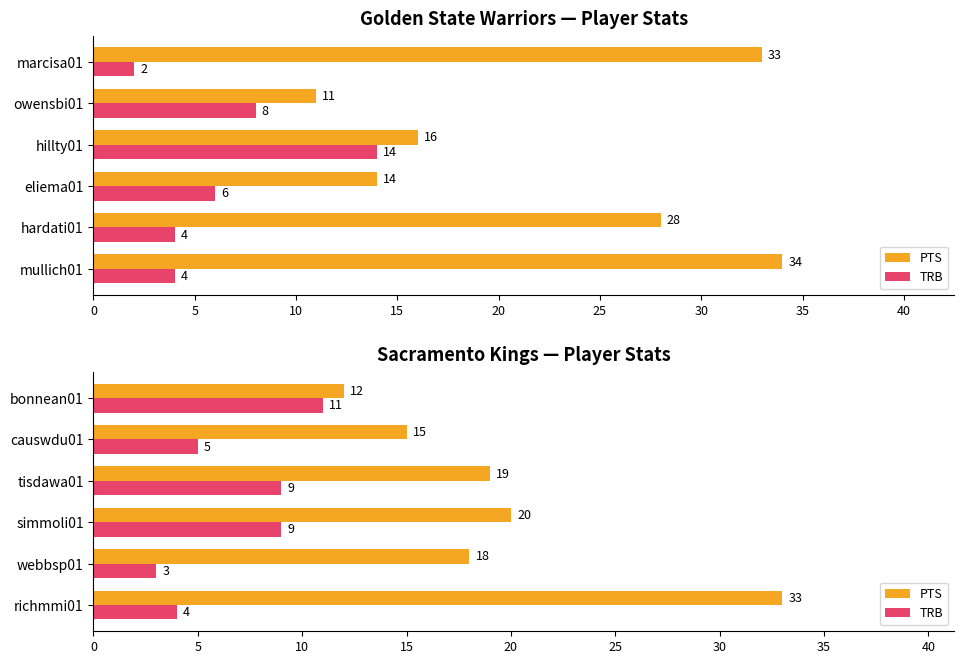

Rank the series at webbsp01 from lowest to highest value.

TRB, PTS